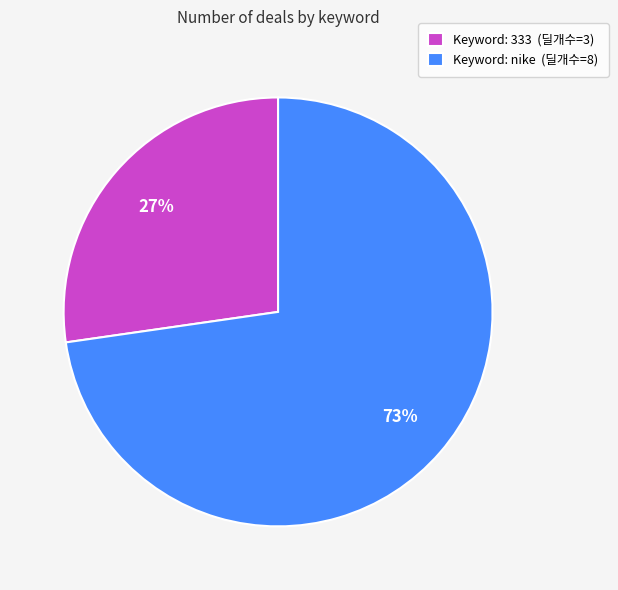

True or false: Keyword: 333 (딜개수=3) accounts for 27% of the total.

True